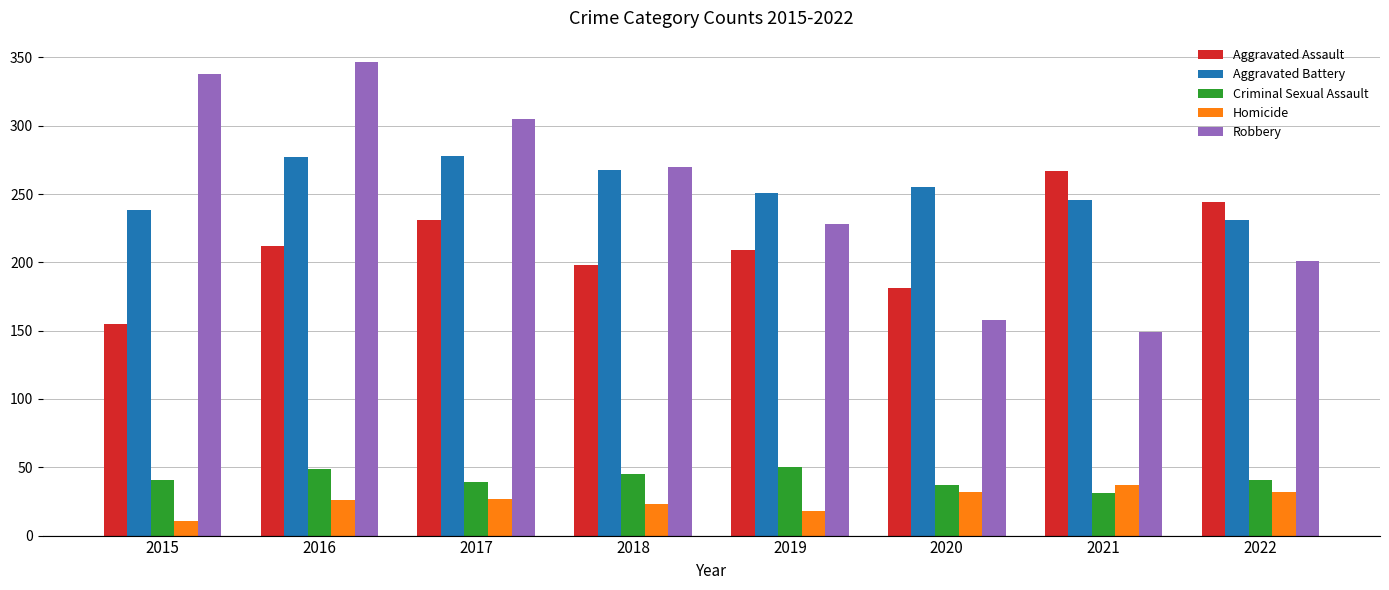

At which label does Robbery reach its minimum?

2021